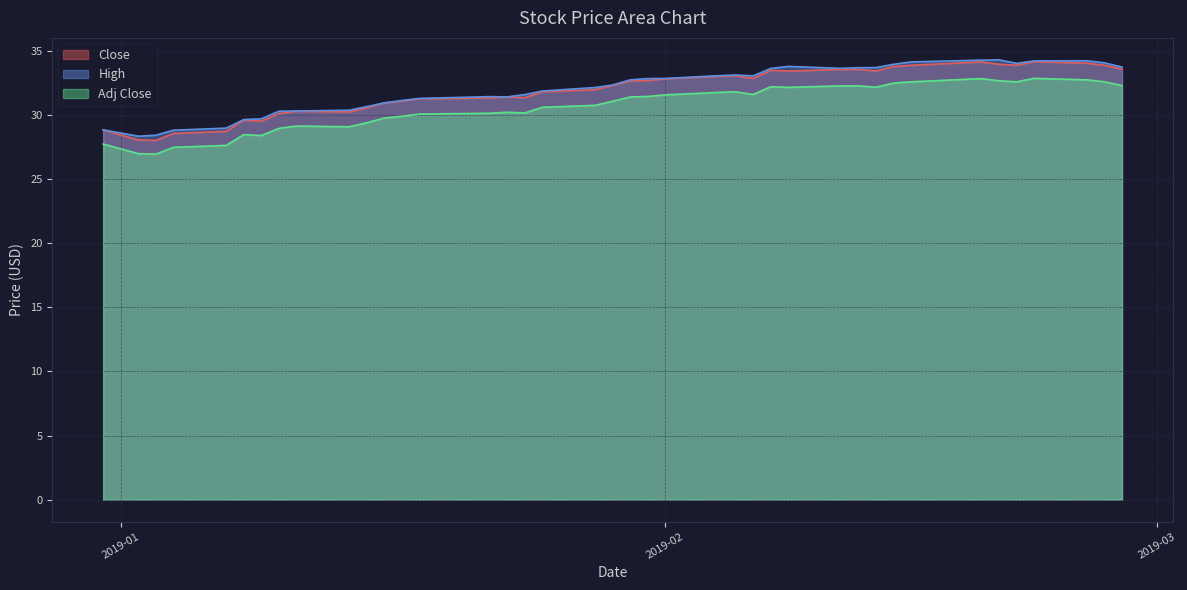

How many distinct data groups are displayed?

3